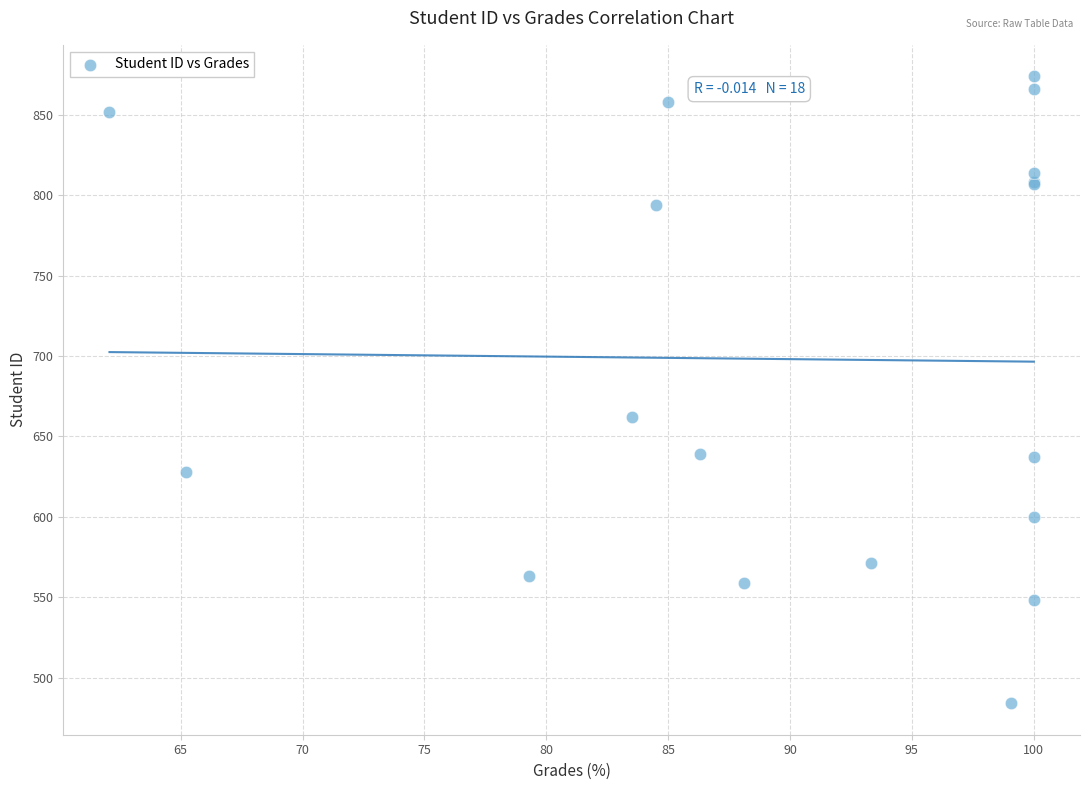

What Y value in the scatter plot is closest to 679?

662